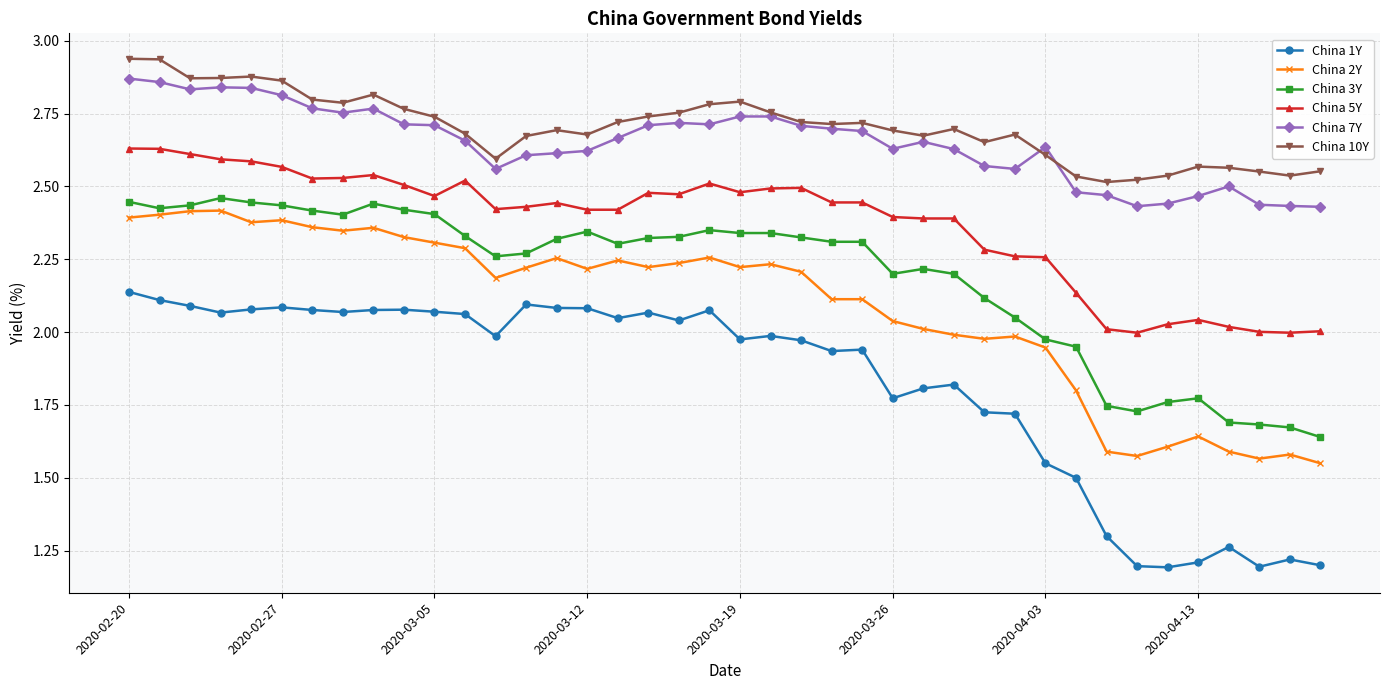

True or false: China 2Y and China 1Y cross at least once.

False